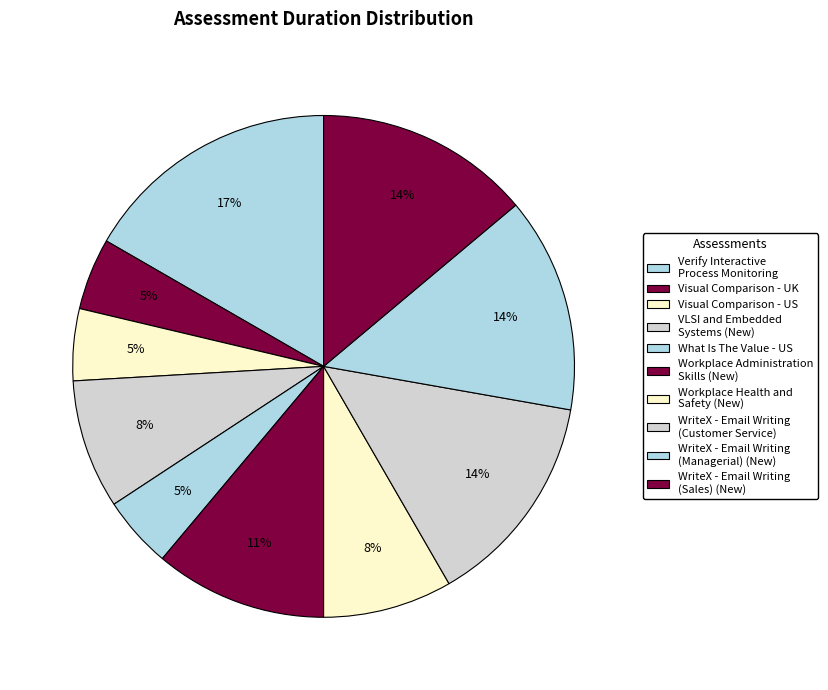

Which slice is the smallest?

Visual Comparison - UK